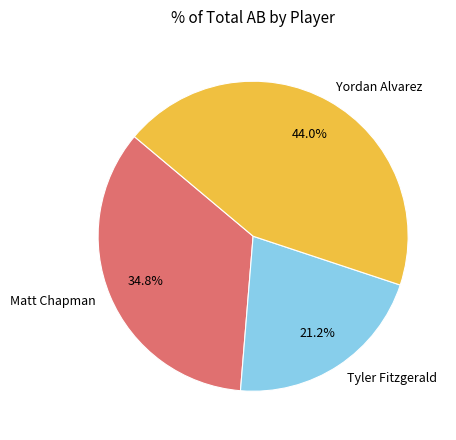

What percentage do Matt Chapman and Tyler Fitzgerald together represent?

56.0%